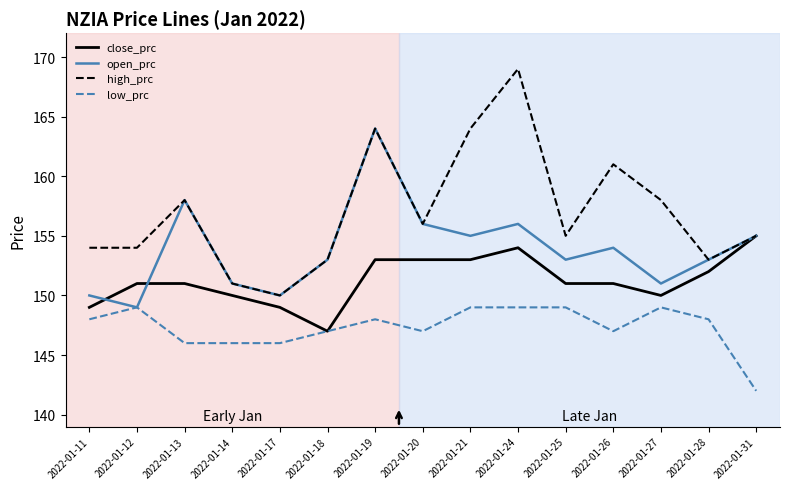

Where does the open_prc series first go above 153?

2022-01-13